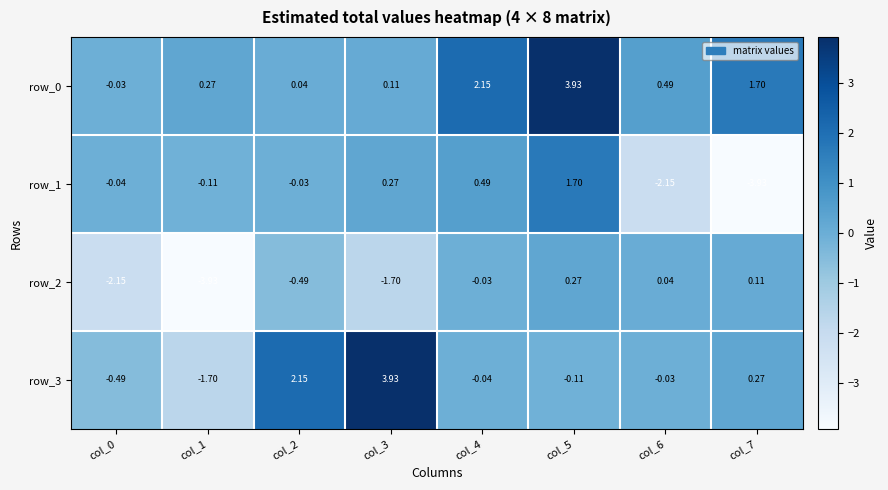

At which category is the sum across all series the highest?

col_5